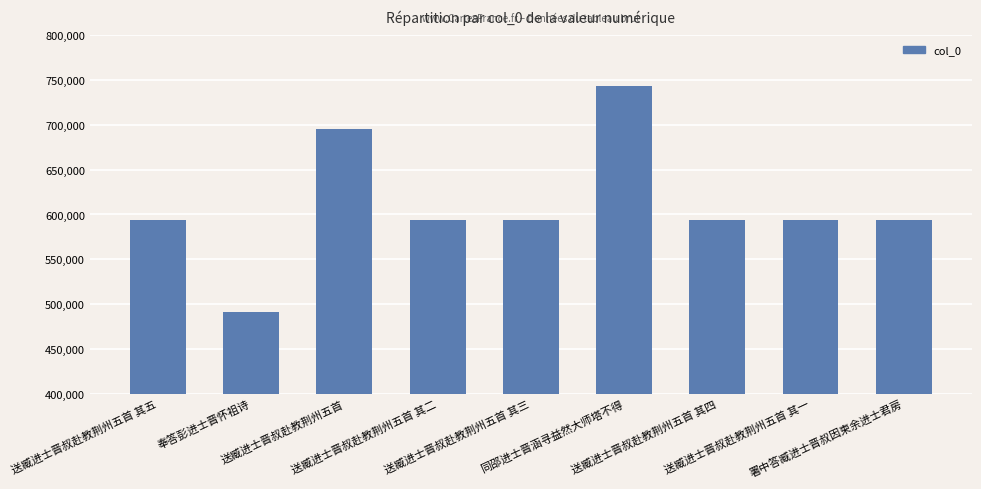

Which label corresponds to the smallest value in the chart?

奉答彭进士晋怀祖诗